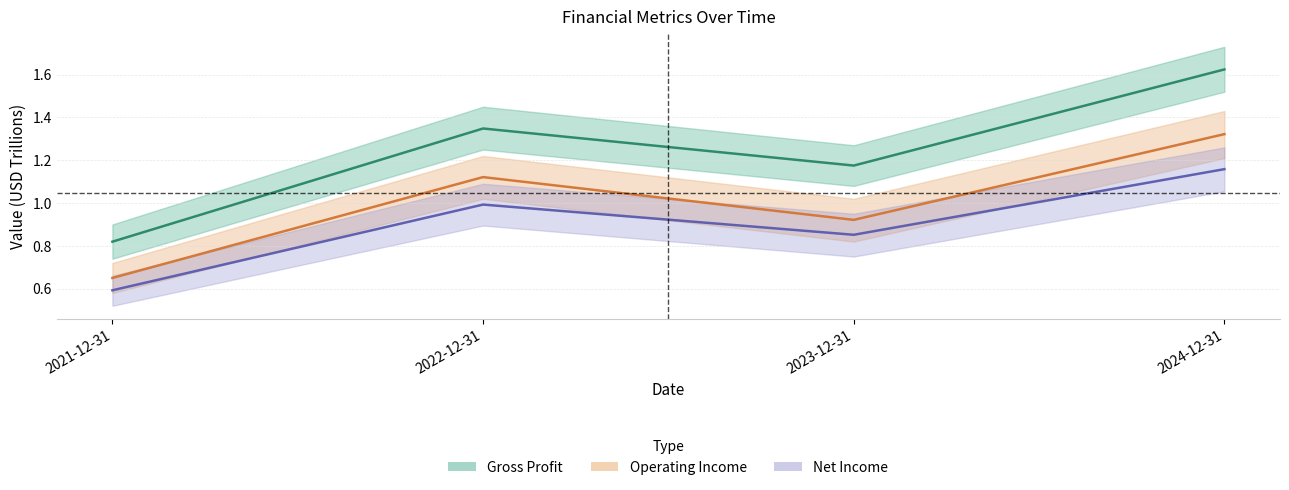

What is the value of the Gross Profit point at the 2nd from the left?

1.3